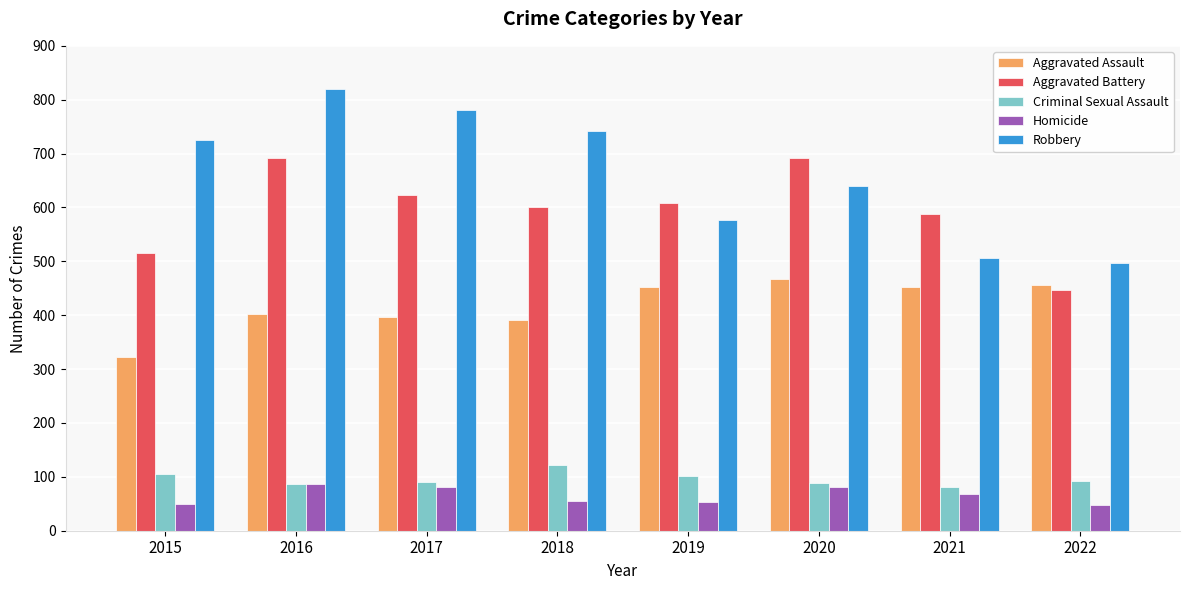

True or false: Criminal Sexual Assault has a value of 102 at 2019.

True